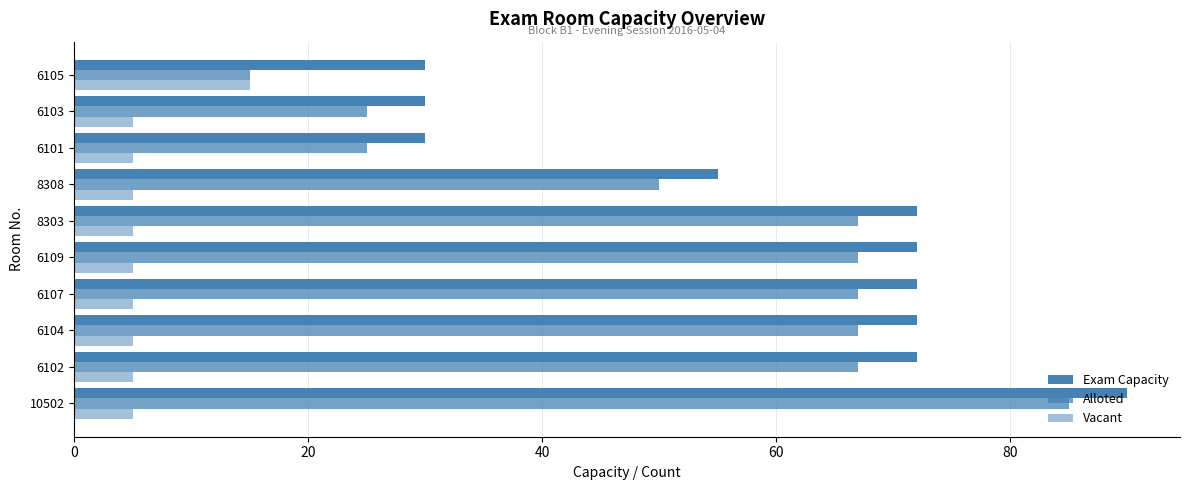

How many categories are shown in the chart?

10